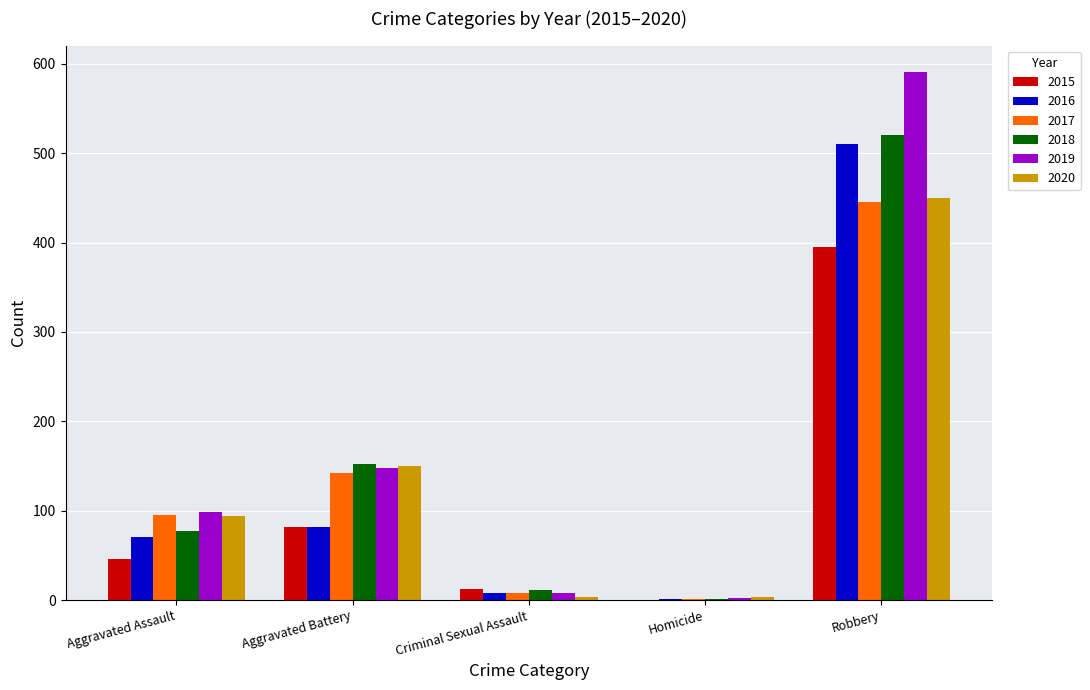

Which category has the highest value across all series?

Robbery